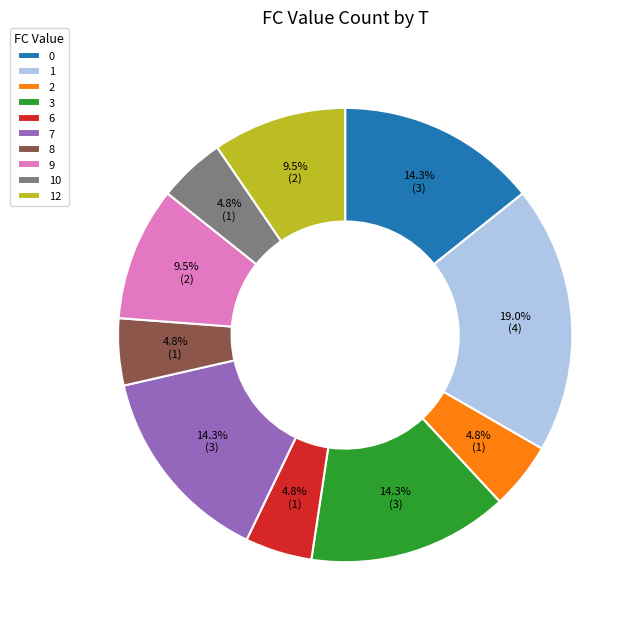

To the nearest percent, what is the combined percentage of 9 and 2?

14%